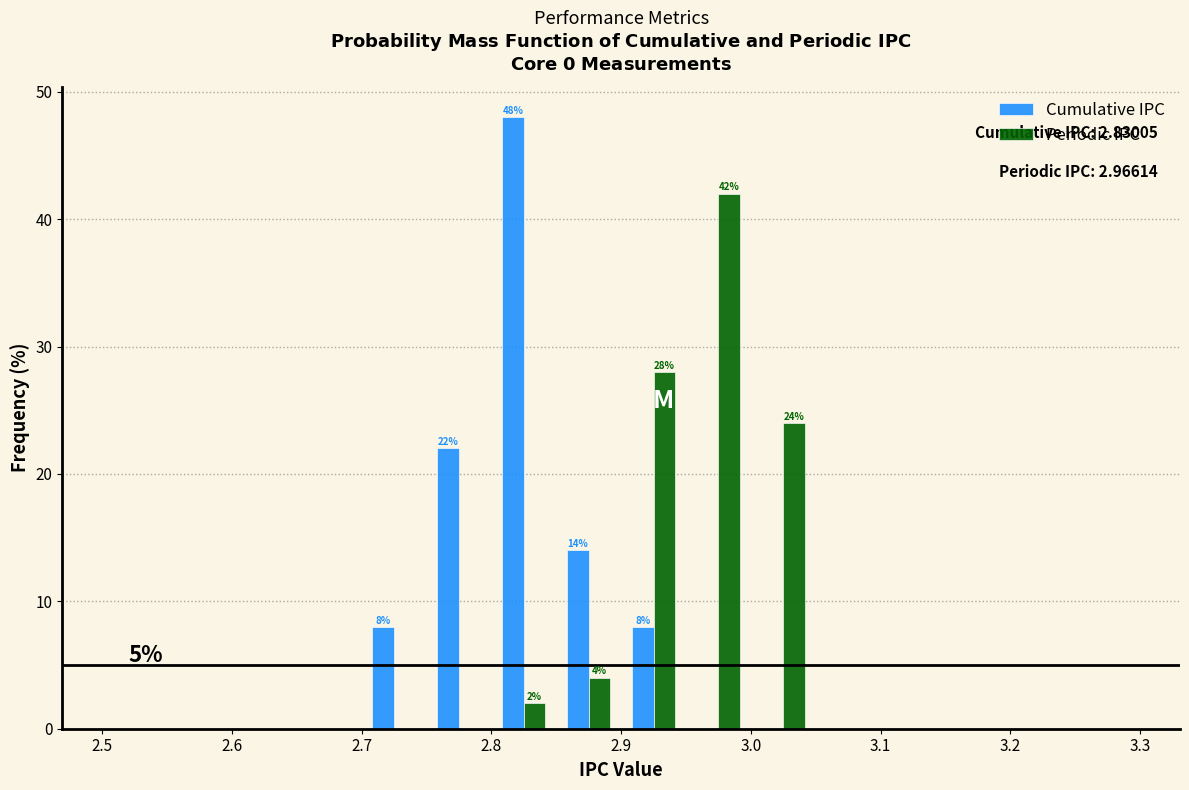

In the Periodic IPC series, which range on the x-axis has the tallest bar?

2.95 to 3.00